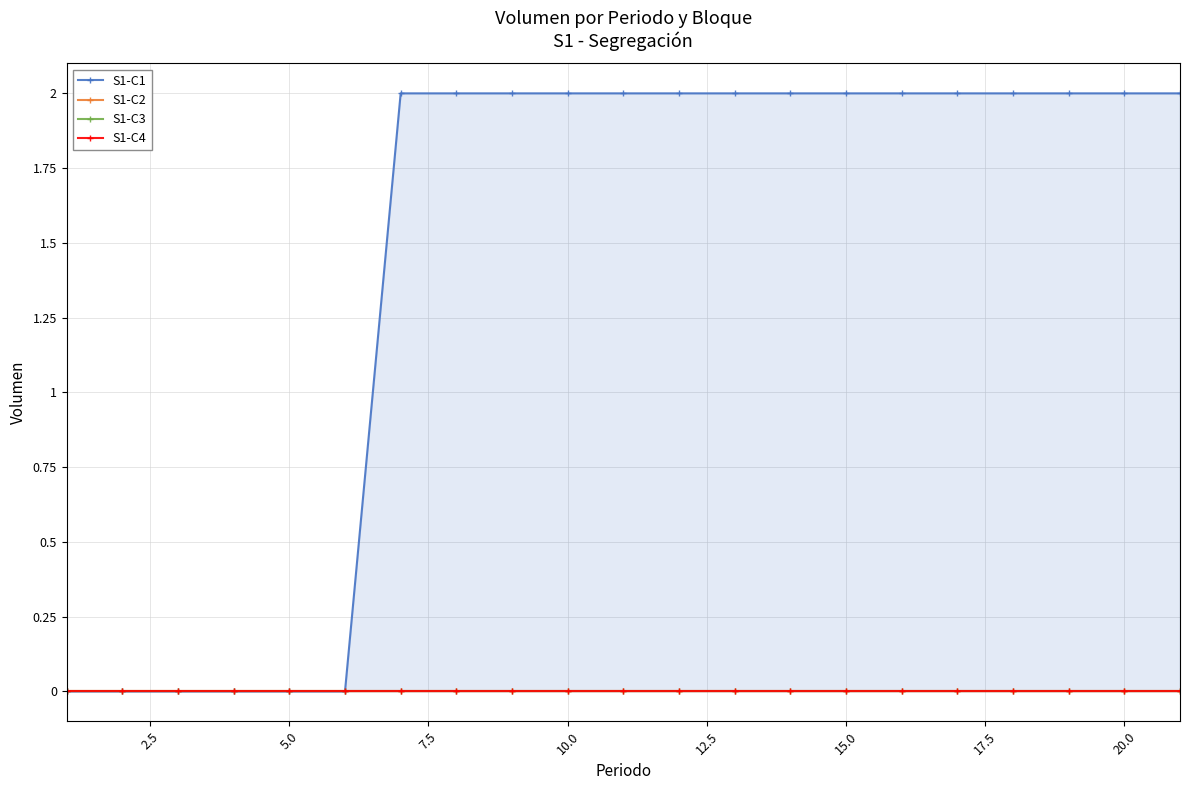

What is the difference between the highest and lowest values at 10.0?

2